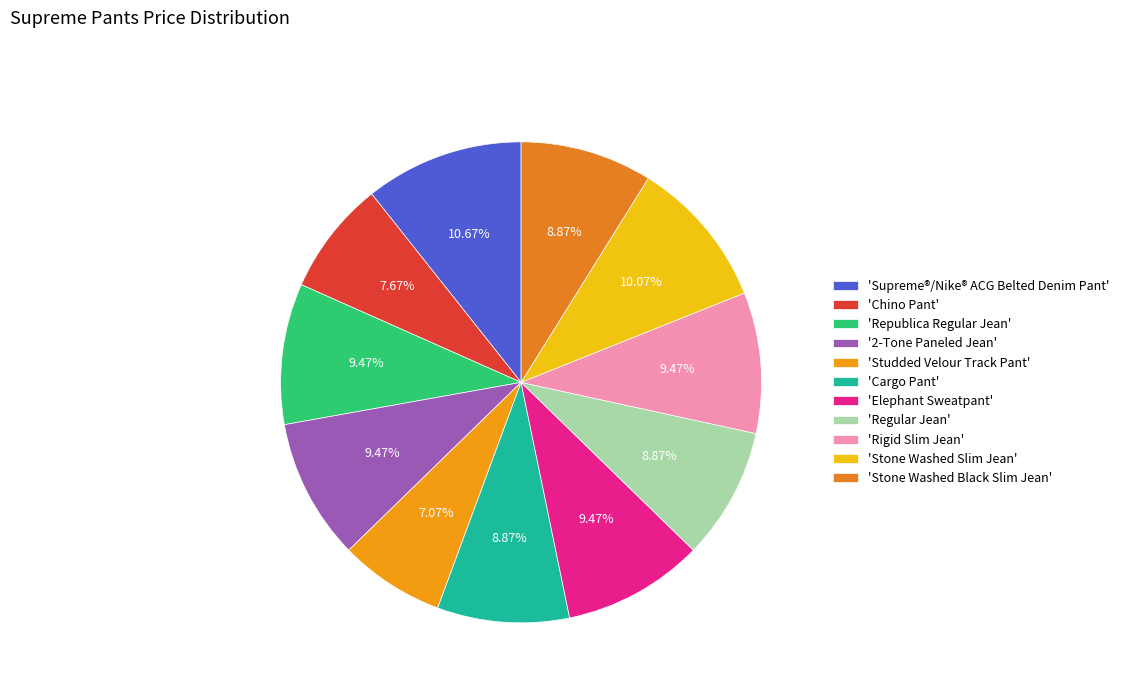

What is the smallest slice in the pie chart?

'Studded Velour Track Pant'